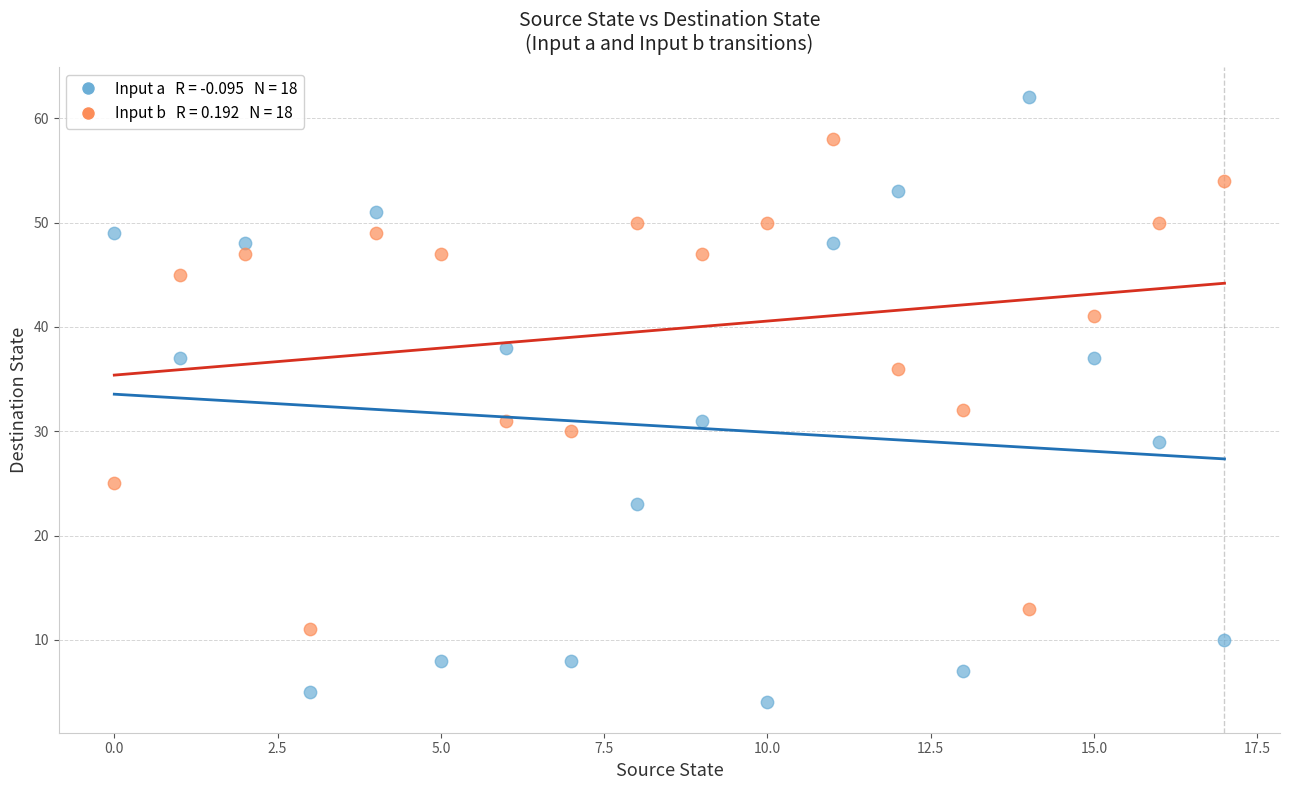

Across all data points, what is the range of Y values (max minus min)?

58